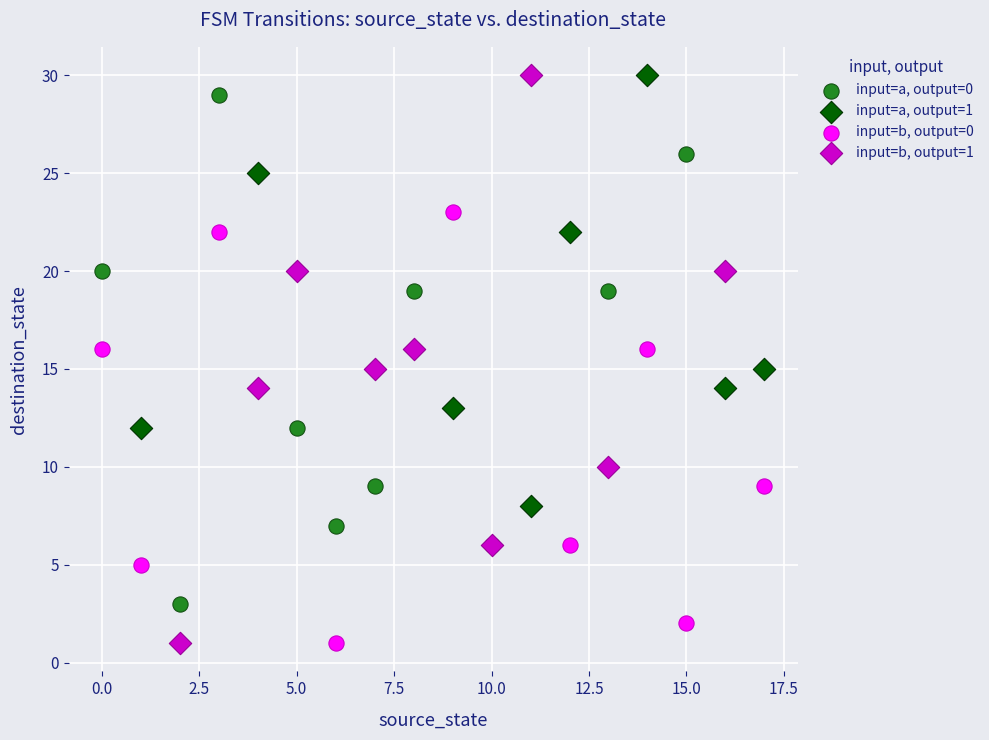

Which series has the widest spread of Y values?

input=b, output=1